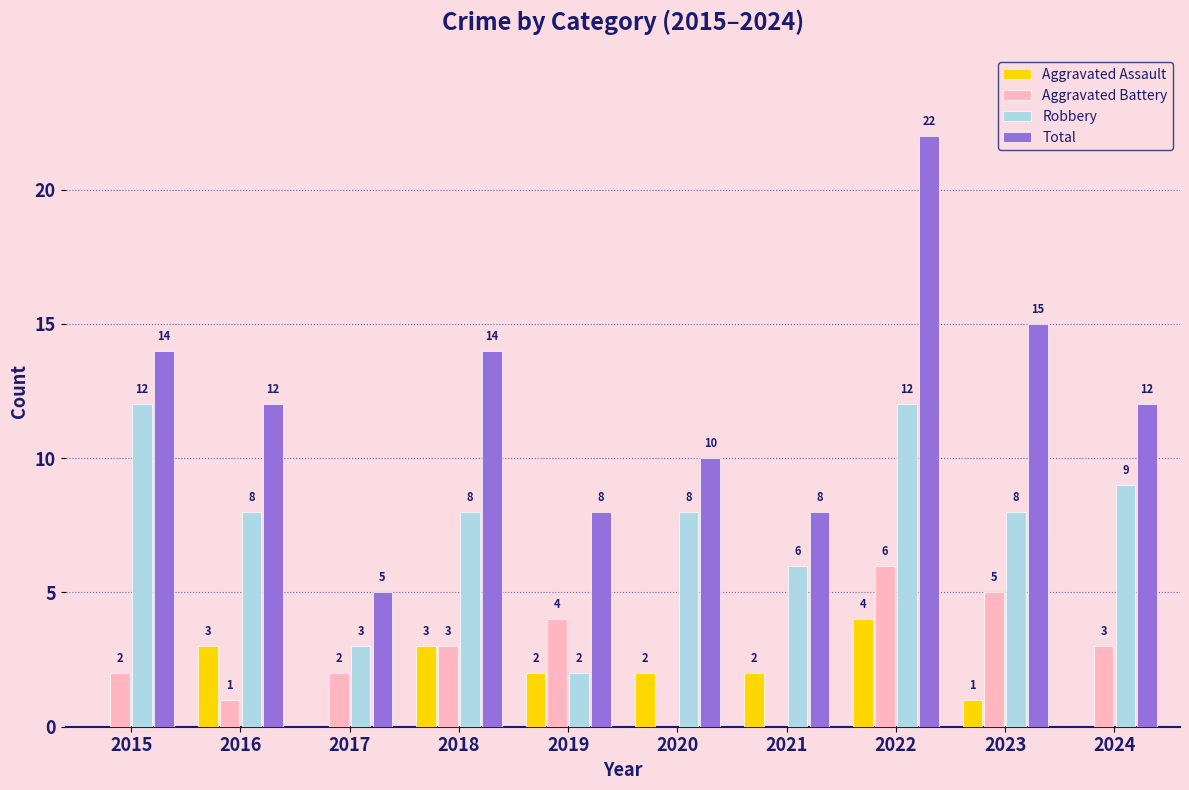

Which category has the highest value across all series?

2022